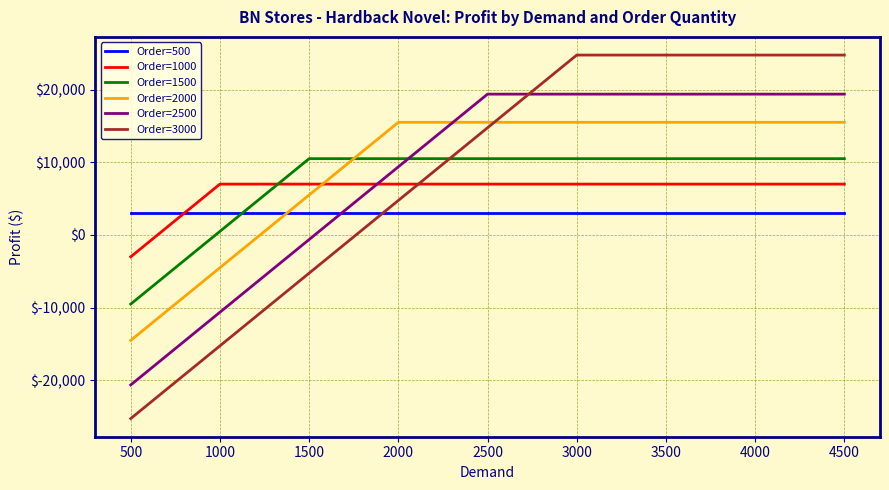

How many lines are shown in the chart?

6